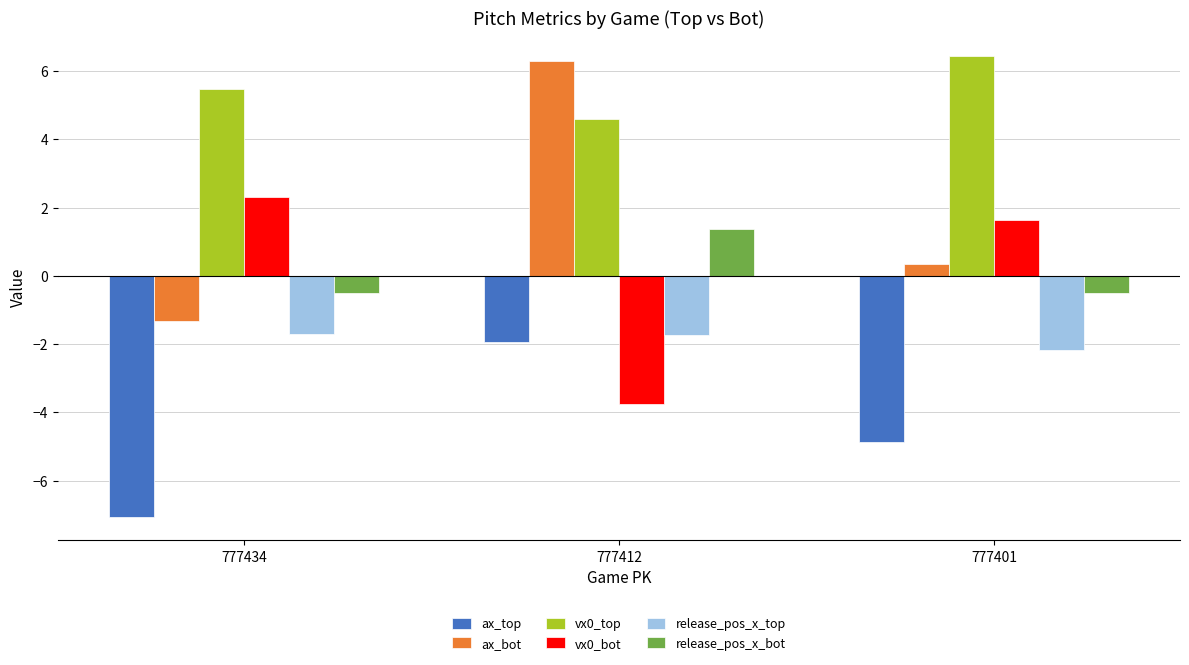

Reading right to left, list all the values displayed in this chart.

ax_top: 777401=-4.9	777412=-1.9	777434=-7.1
ax_bot: 777401=0.3	777412=6.3	777434=-1.3
vx0_top: 777401=6.4	777412=4.6	777434=5.5
vx0_bot: 777401=1.6	777412=-3.8	777434=2.3
release_pos_x_top: 777401=-2.2	777412=-1.7	777434=-1.7
release_pos_x_bot: 777401=-0.5	777412=1.4	777434=-0.5